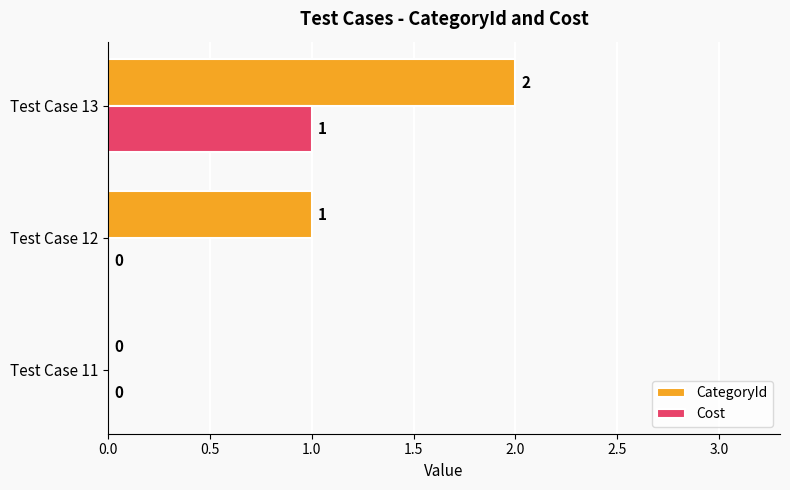

At which category is the sum across all series the highest?

Test Case 13